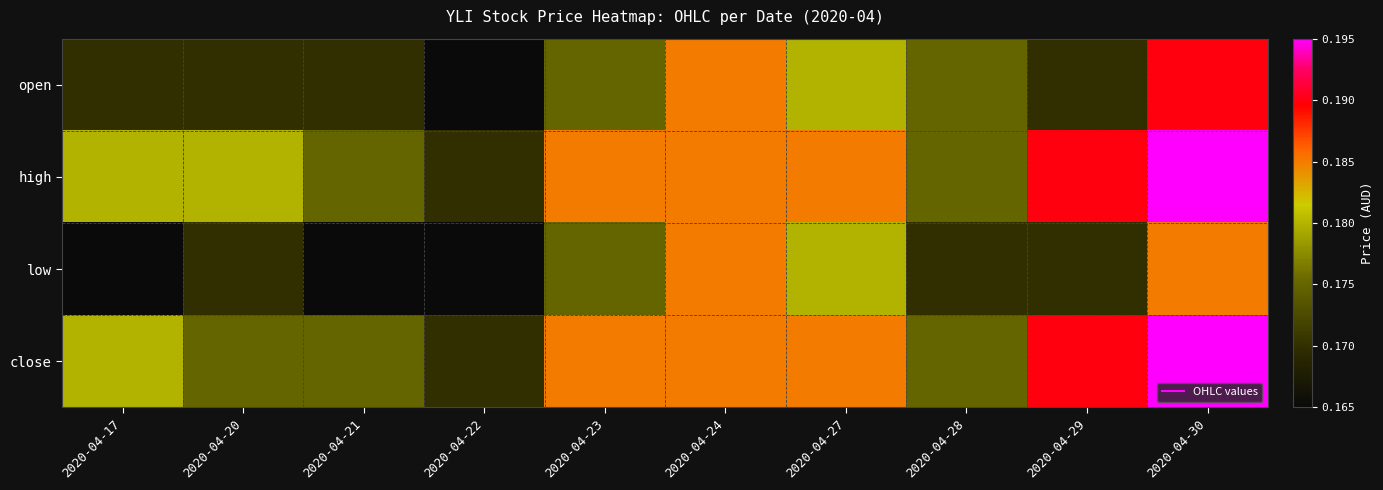

At how many categories does at least one series exceed 0?

10